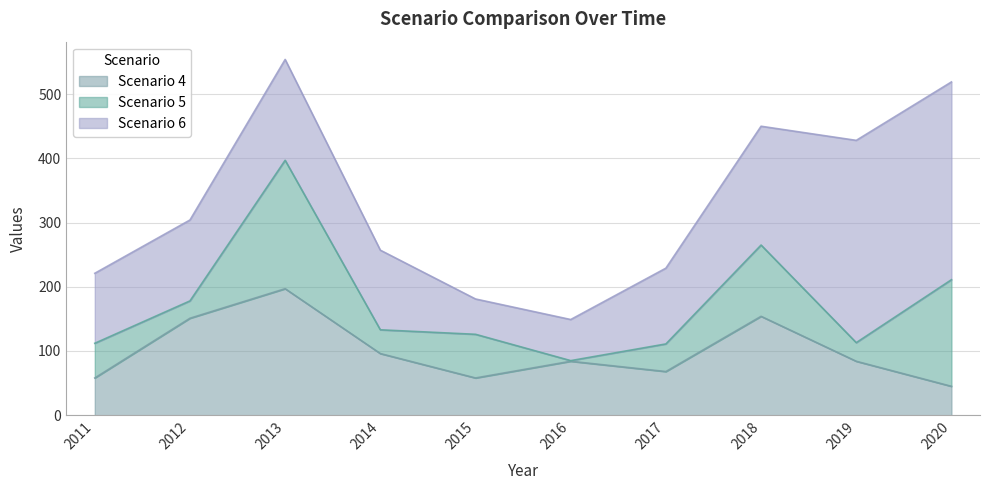

True or false: Scenario 4 has more than 2 points higher than both neighbors.

True